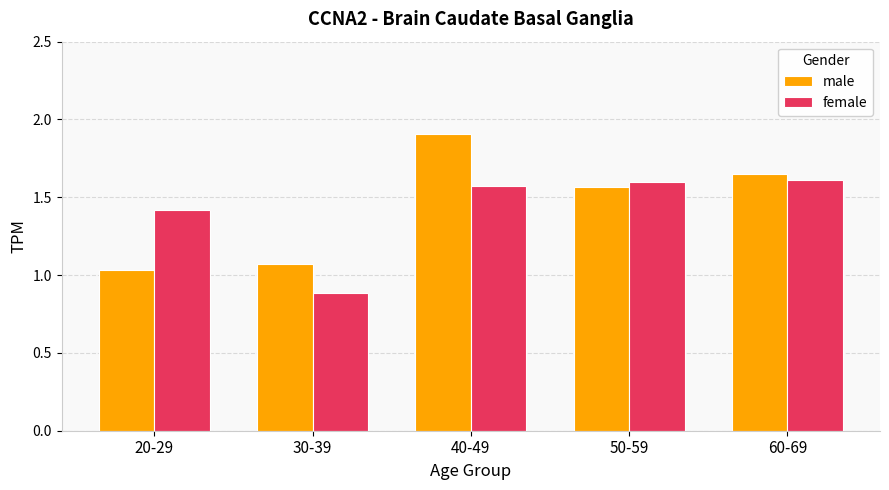

What is the label of the 1st bar from the left?

20-29